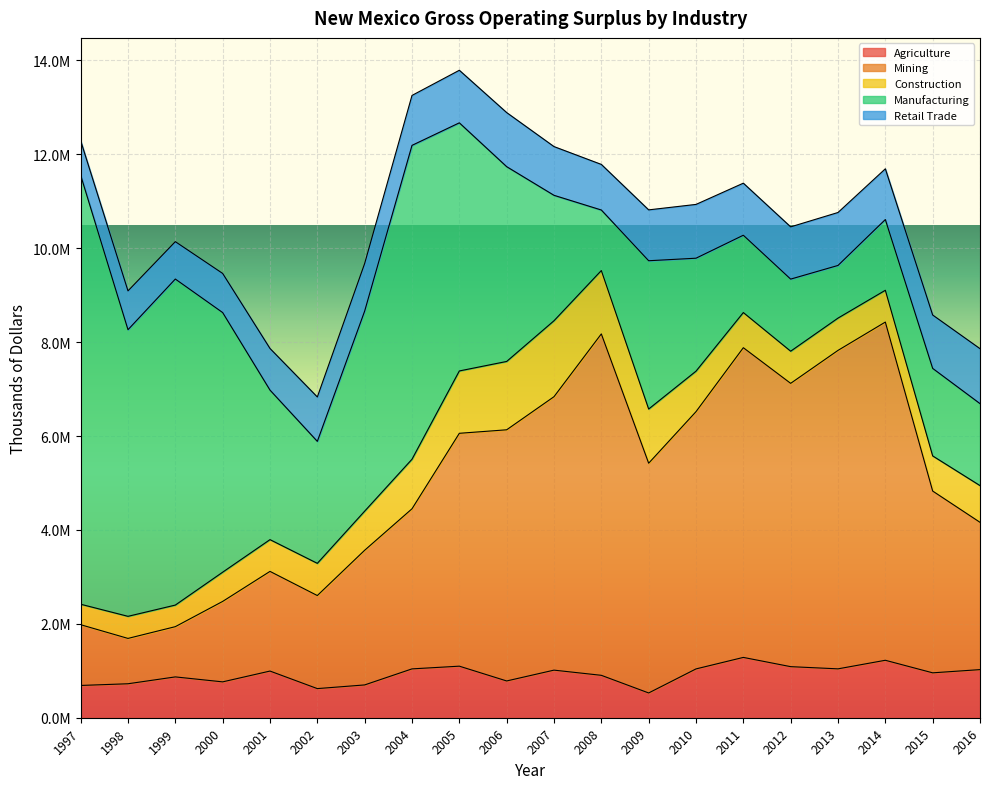

How many data points does each series have?

20